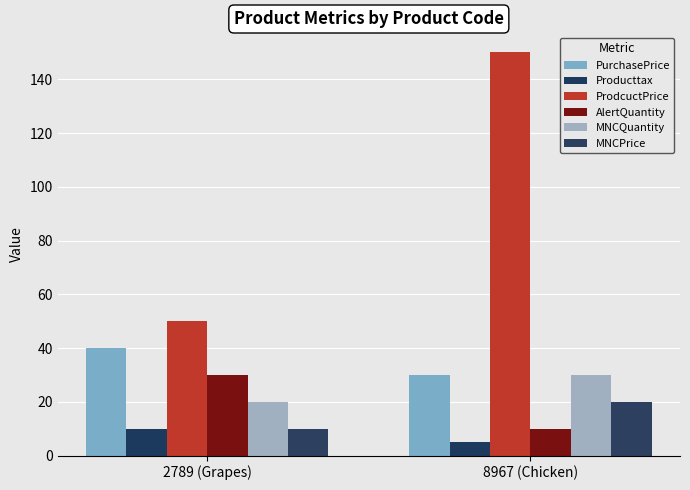

Are the bars horizontal?

No